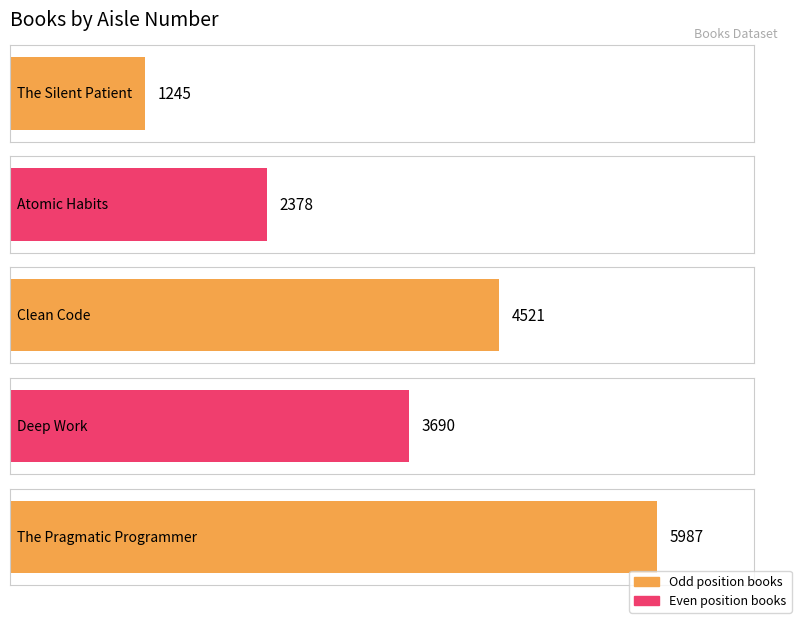

What is the sum of all values?

17821